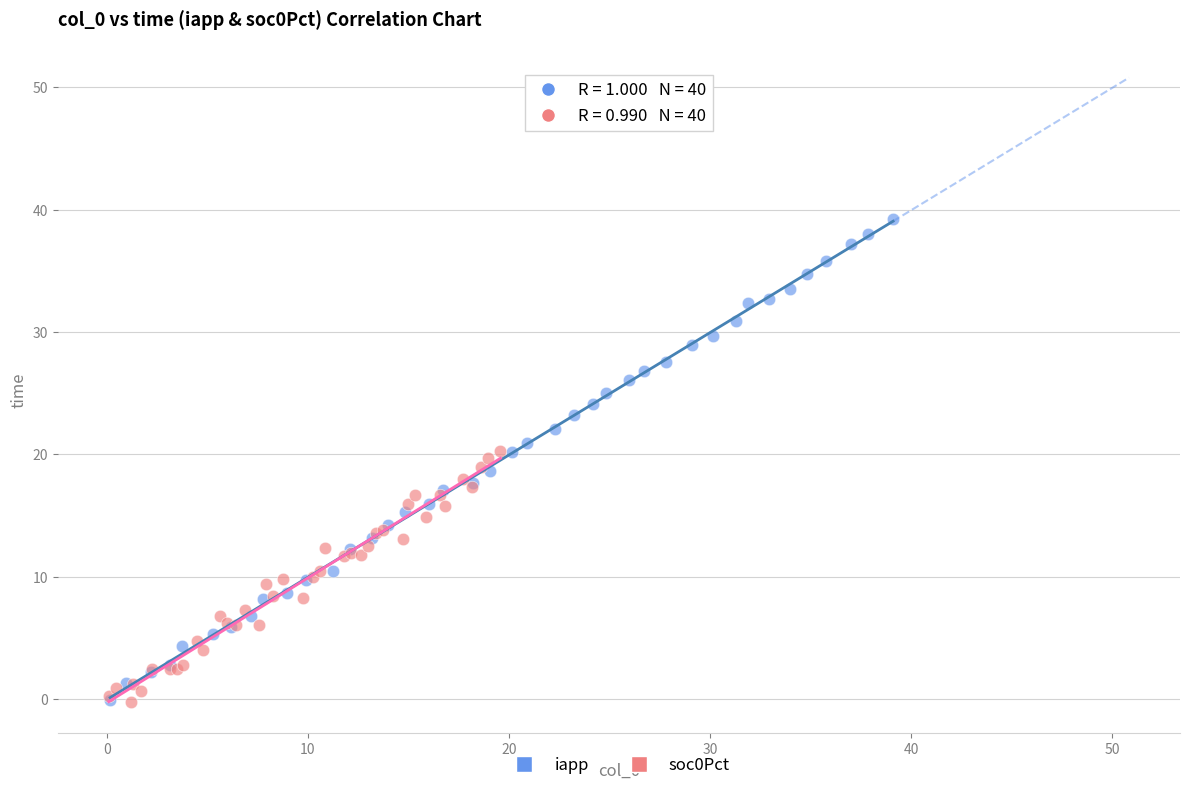

Which series has the largest Y range (max minus min)?

iapp